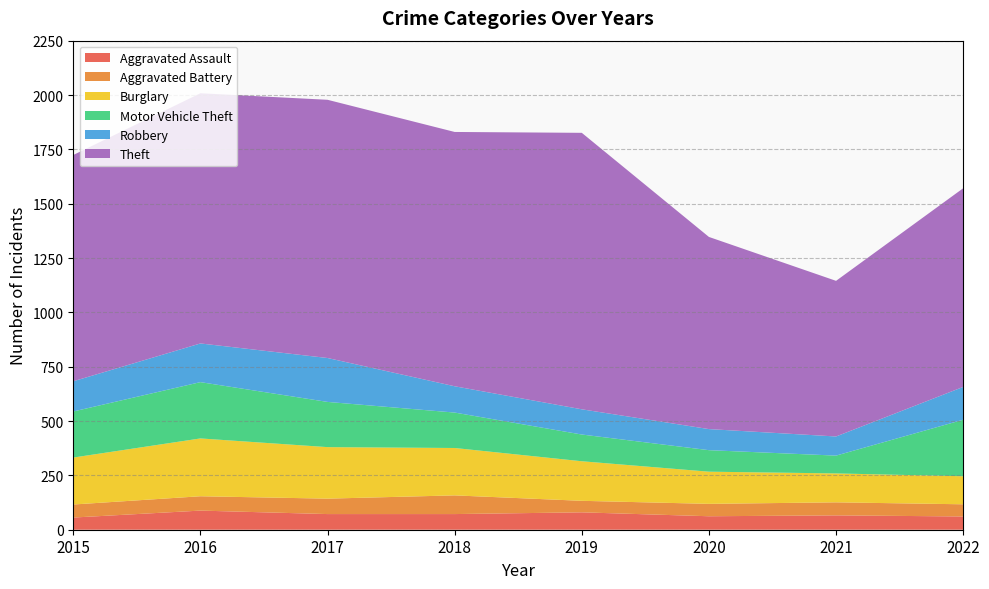

Reading left to right, extract all data points from this chart.

Aggravated Assault: 56	88	72	72	80	62	66	61
Aggravated Battery: 60	66	71	86	53	57	60	56
Burglary: 216	266	237	218	182	148	133	129
Motor Vehicle Theft: 212	259	208	163	123	99	82	260
Robbery: 139	178	202	121	116	97	88	151
Theft: 1041	1151	1188	1170	1272	884	716	914